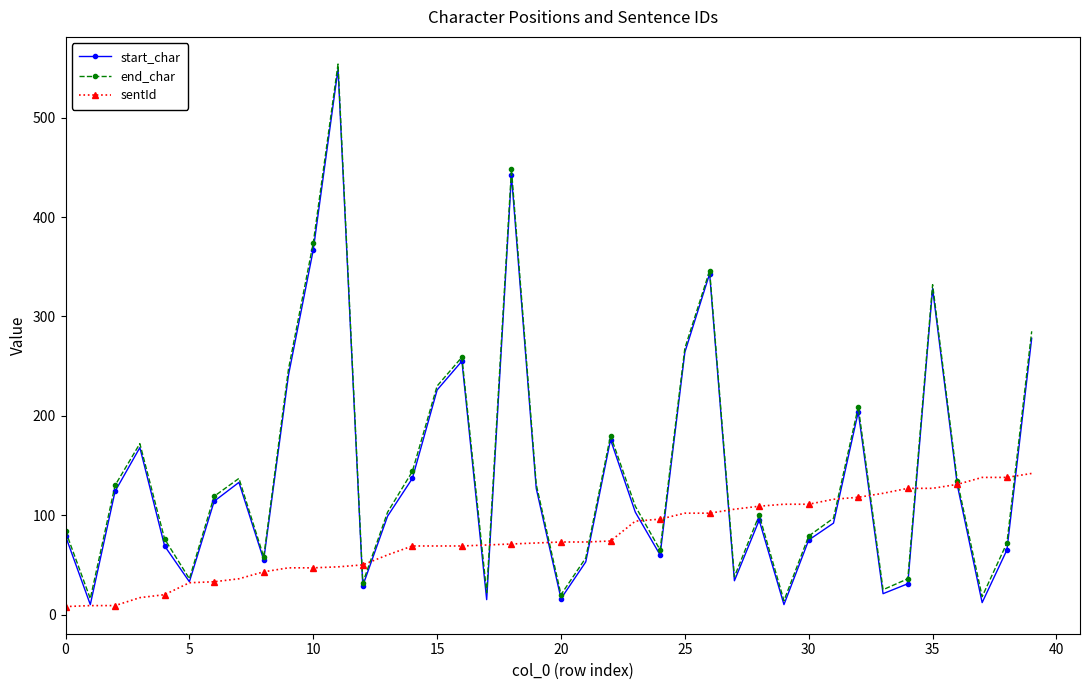

True or false: start_char has more than 2 interior local peaks.

True